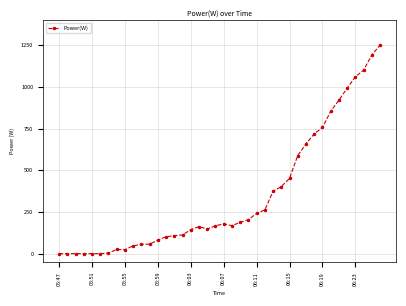

How many categories are shown in the chart?

40